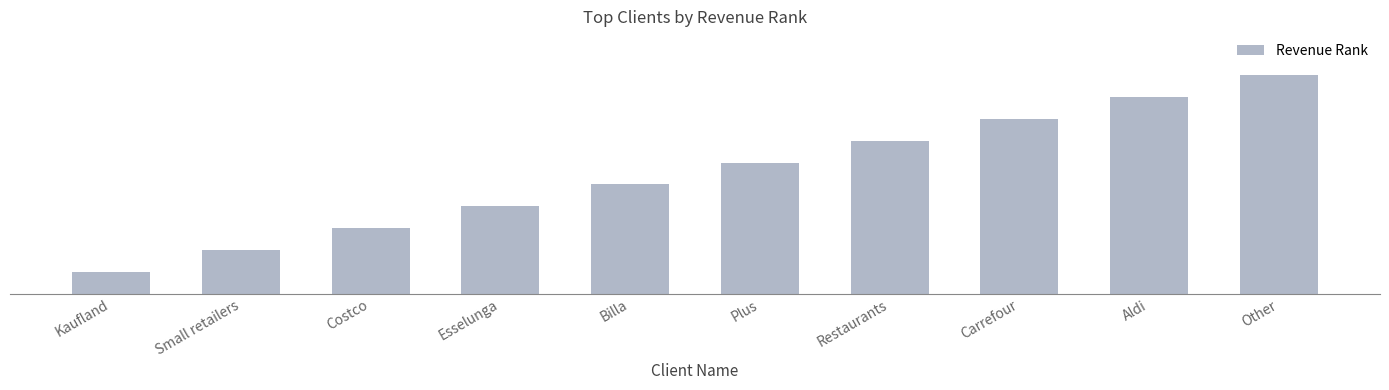

What is the sum of the values at Aldi and Small retailers?

11